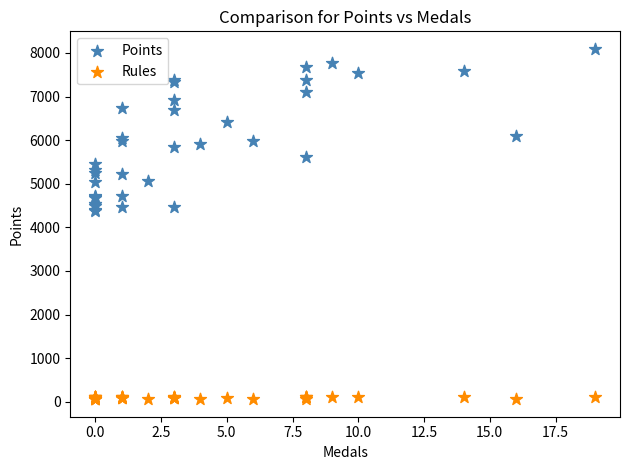

What are all the series names shown in the legend?

Points, Rules